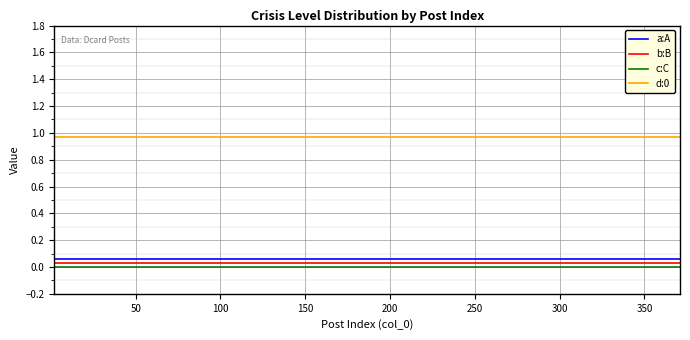

True or false: c:C and a:A cross at least once.

False